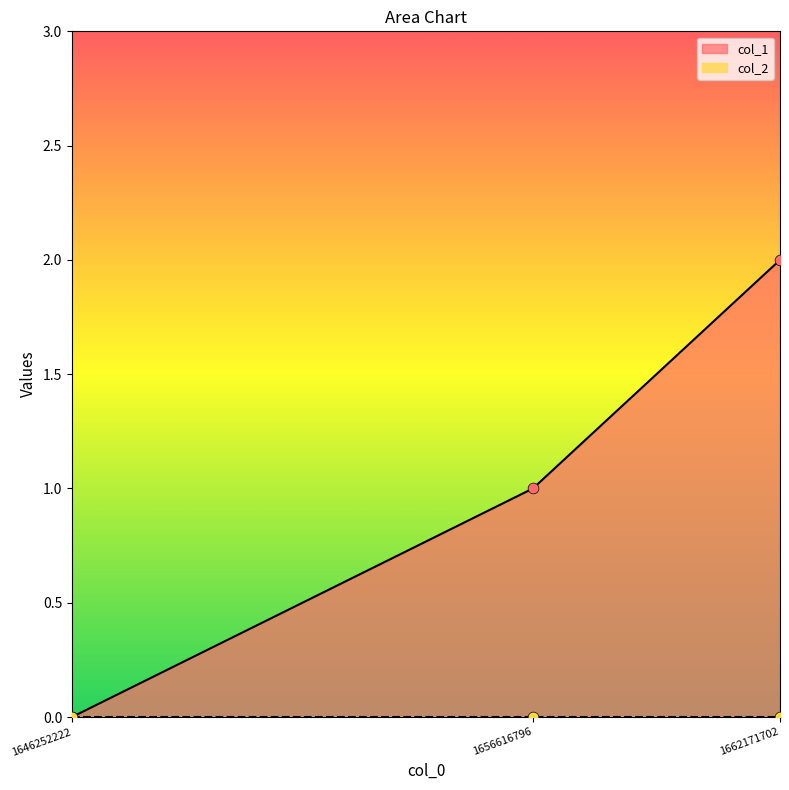

What is the ratio of the value at 1662171702 to the value at 1656616796?

2.0